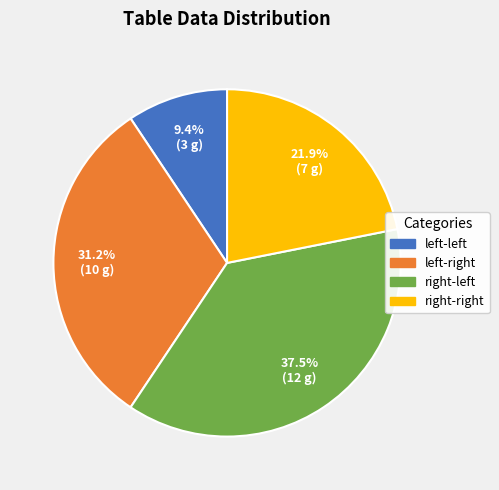

Which slice is the smallest?

left-left